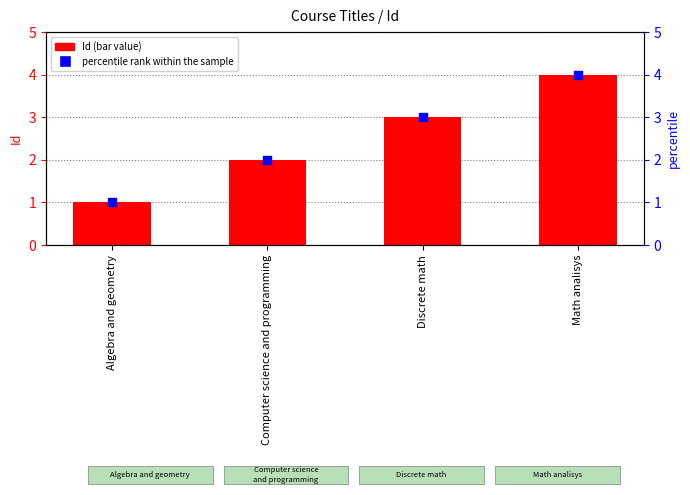

Which series contains the highest Y value?

Id